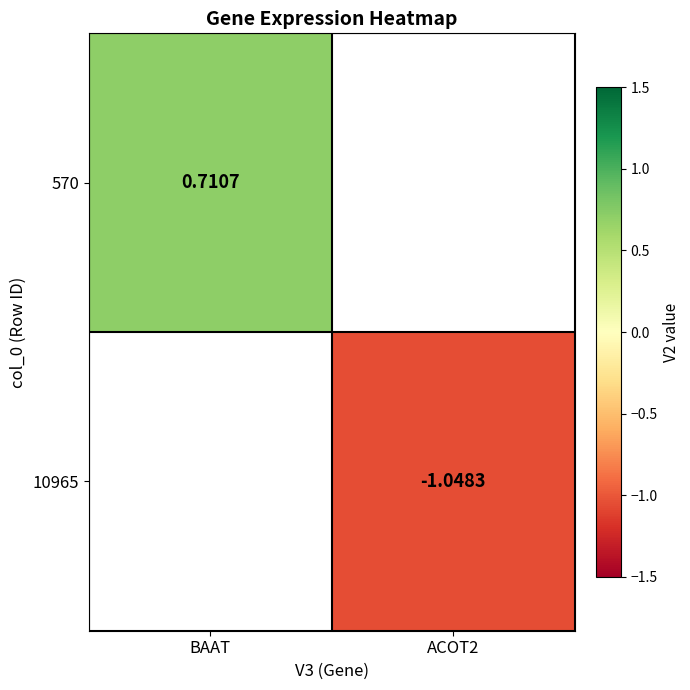

True or false: 570 has a value of 0.7 at BAAT.

True